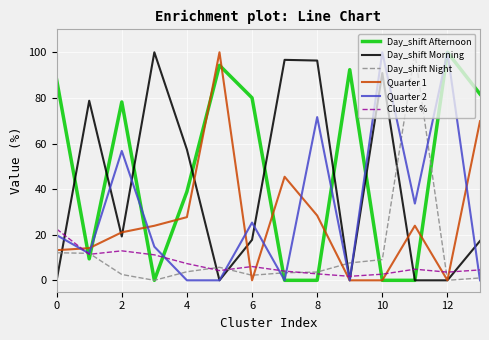

What is the greatest value displayed?

100.0